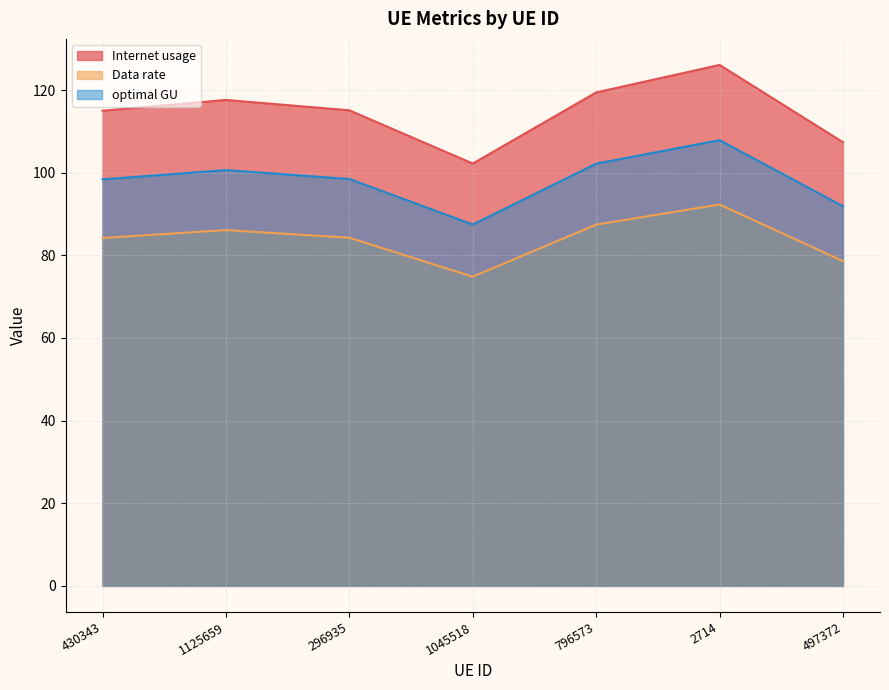

At how many categories does at least one series exceed 78?

7